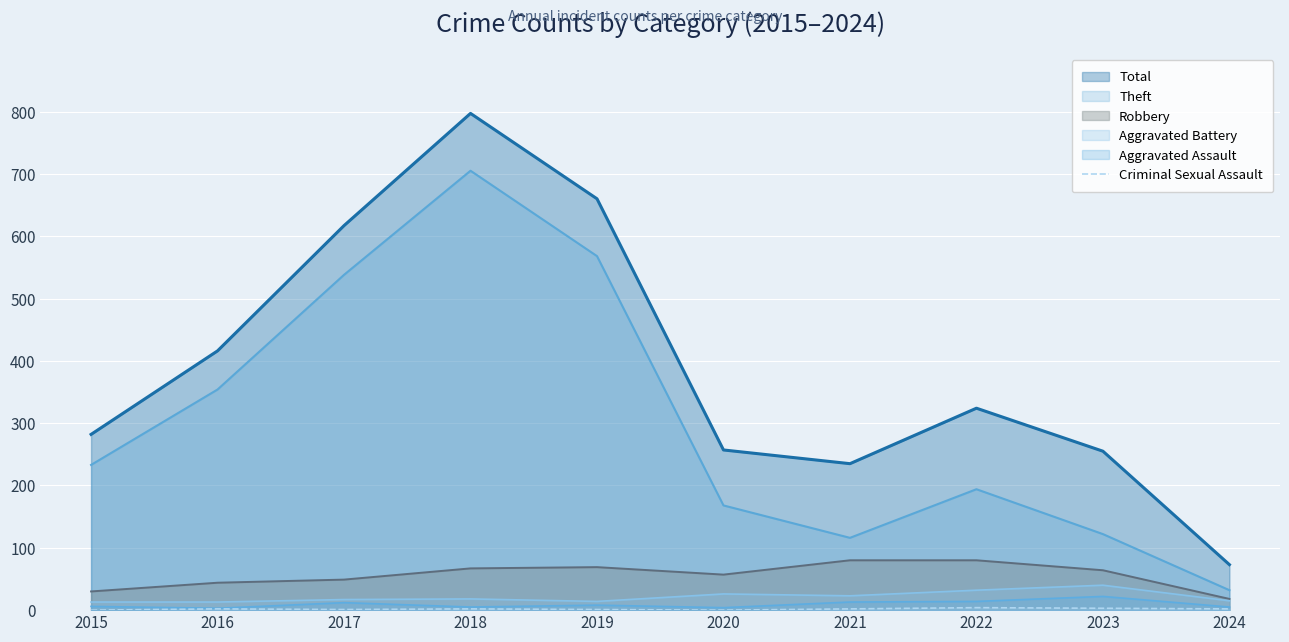

True or false: Total and Aggravated Assault cross at least once.

False